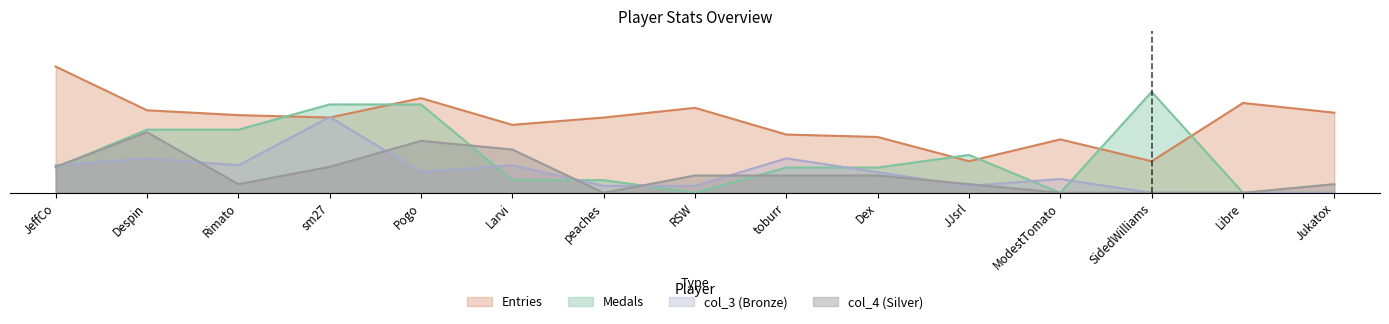

What is the average value of the col_4 series?

0.4